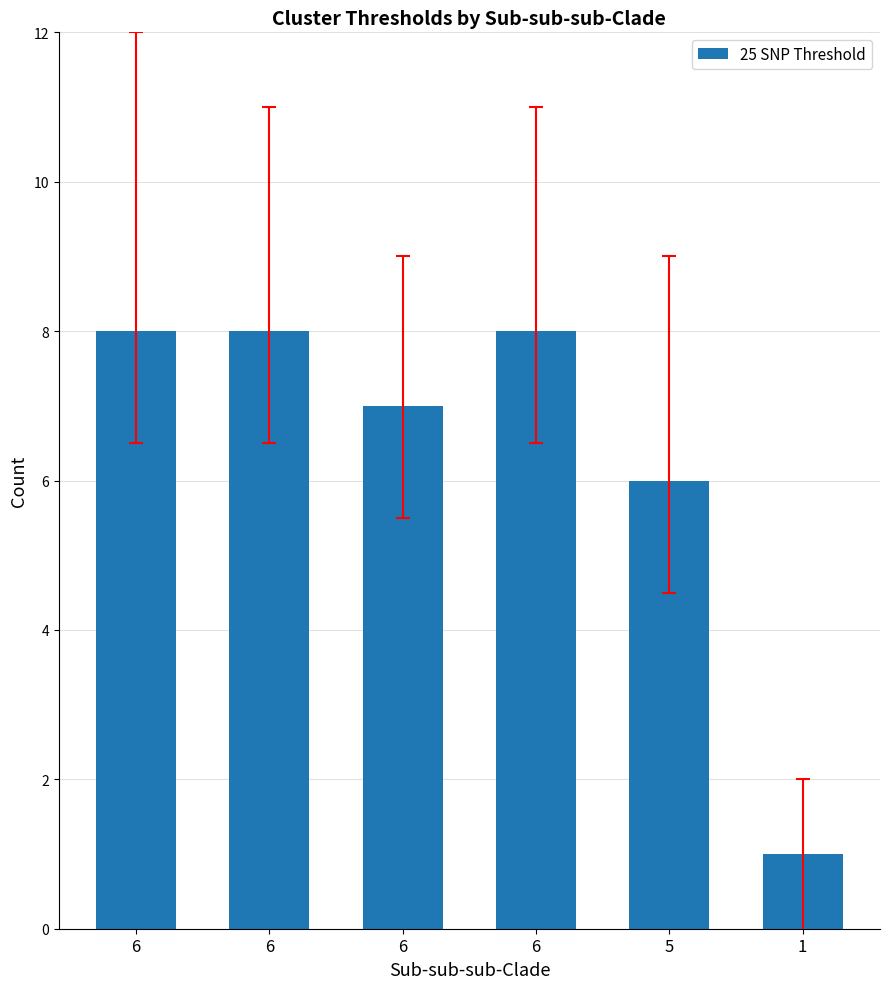

What is the average value?

6